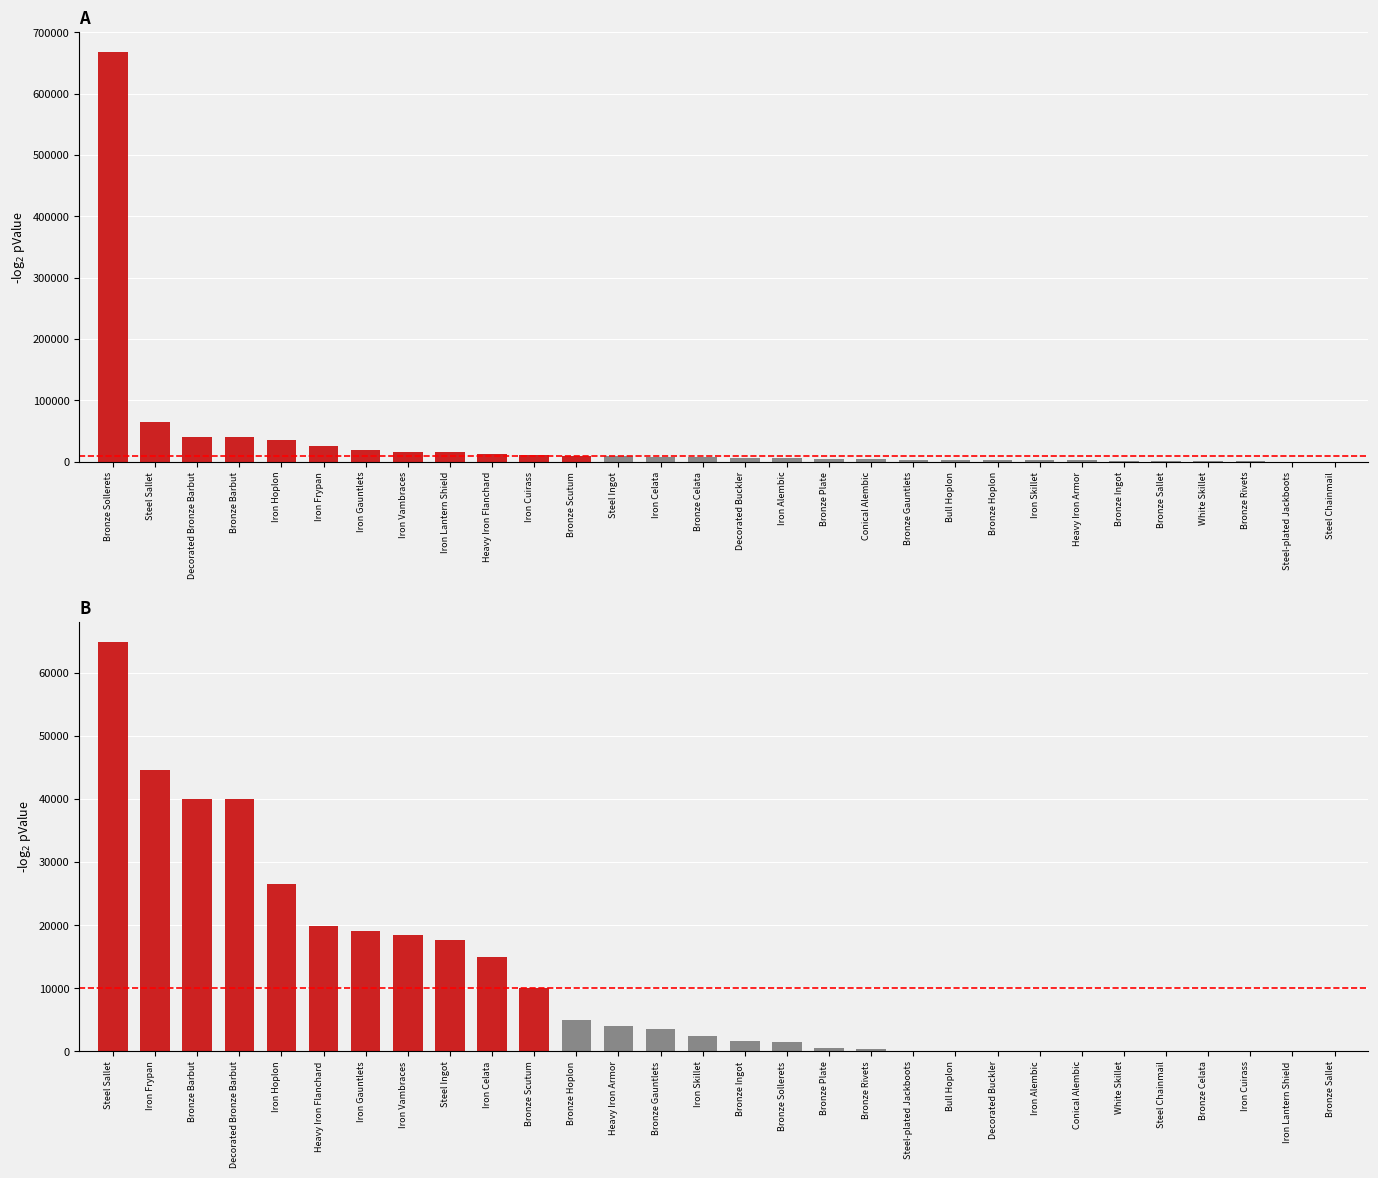

What is the difference between the highest and lowest values at Bronze Ingot?

1758.9